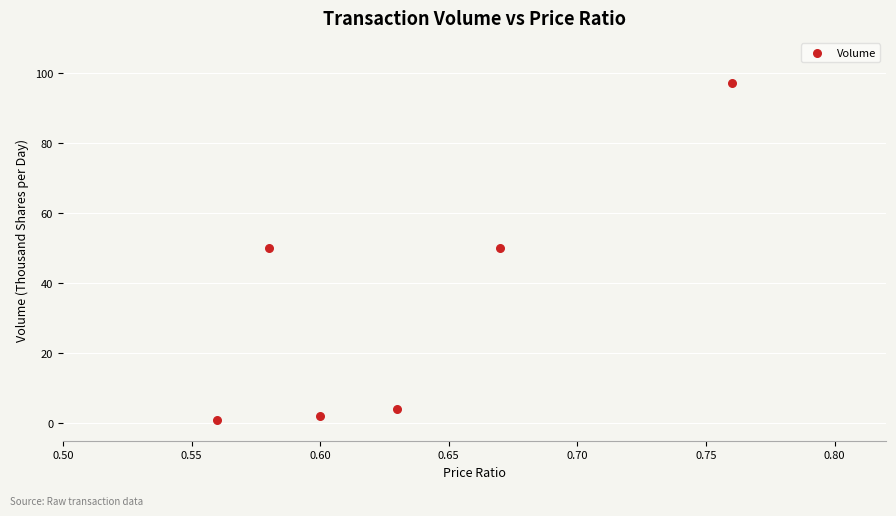

What is the range of Y values (max minus min)?

96